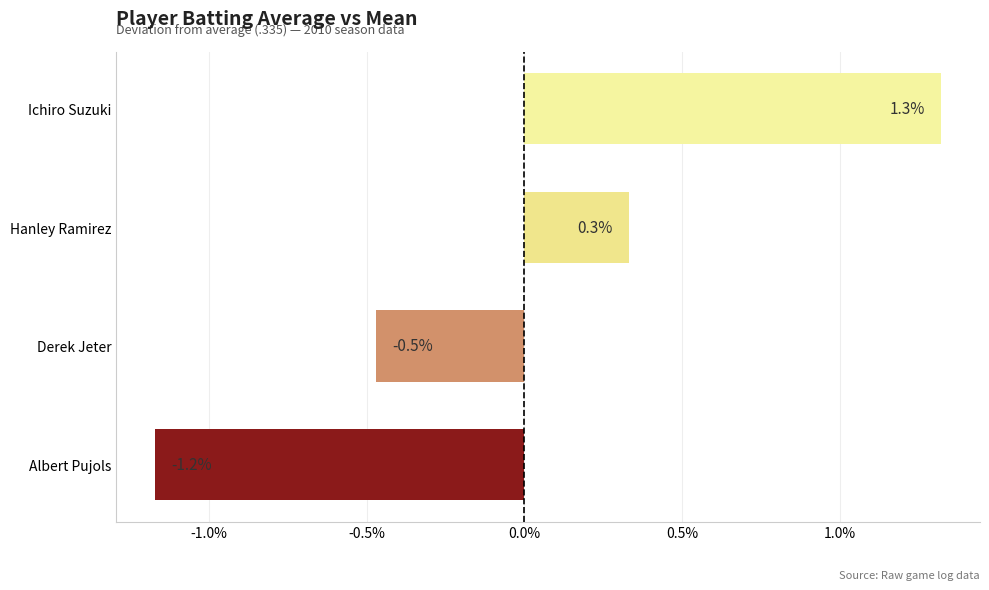

How many values are below zero?

2